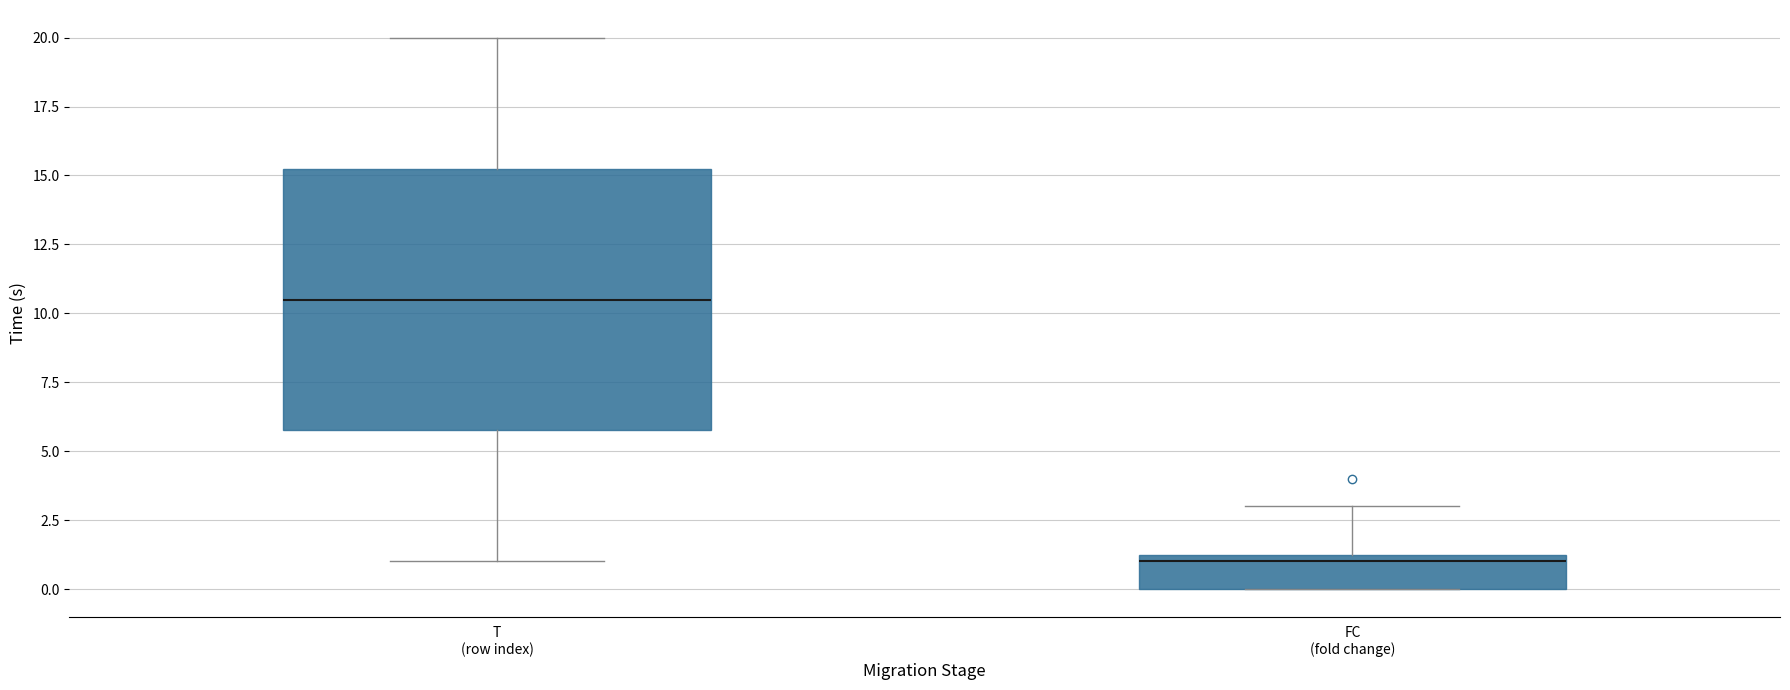

Which box is the tallest, from its lower edge to its upper edge?

T (row index)